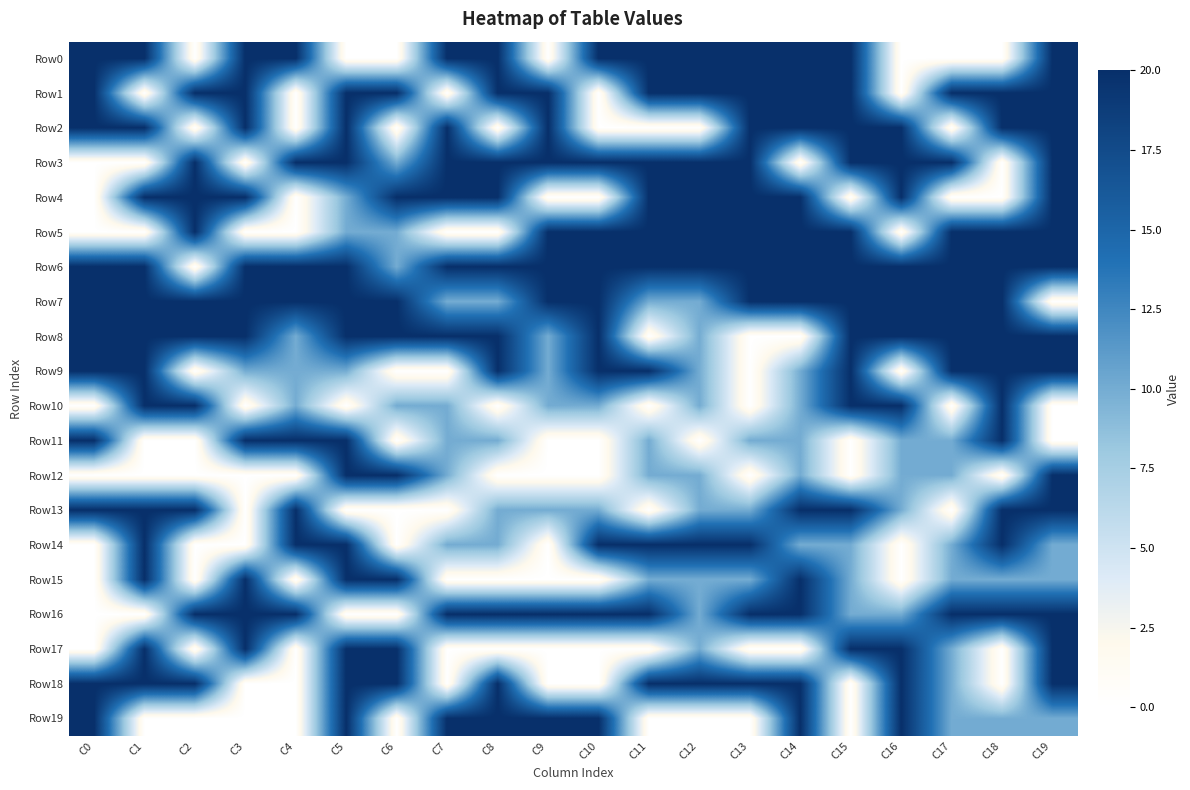

Reading left to right, extract all data points from this chart.

Row0: C0=20	C1=20	C2=0	C3=20	C4=20	C5=0	C6=0	C7=20	C8=20	C9=0	C10=20	C11=20	C12=20	C13=20	C14=20	C15=20	C16=0	C17=0	C18=0	C19=20
Row1: C0=20	C1=0	C2=20	C3=20	C4=0	C5=20	C6=20	C7=0	C8=20	C9=20	C10=0	C11=20	C12=20	C13=20	C14=20	C15=20	C16=0	C17=20	C18=20	C19=20
Row2: C0=20	C1=20	C2=0	C3=20	C4=0	C5=20	C6=0	C7=20	C8=0	C9=20	C10=0	C11=0	C12=0	C13=20	C14=20	C15=20	C16=20	C17=0	C18=20	C19=20
Row3: C0=0	C1=0	C2=20	C3=0	C4=20	C5=20	C6=10	C7=20	C8=20	C9=20	C10=20	C11=20	C12=20	C13=20	C14=0	C15=20	C16=20	C17=20	C18=0	C19=20
Row4: C0=0	C1=20	C2=20	C3=20	C4=0	C5=10	C6=20	C7=20	C8=20	C9=0	C10=0	C11=20	C12=20	C13=20	C14=20	C15=0	C16=20	C17=0	C18=0	C19=20
Row5: C0=0	C1=0	C2=20	C3=0	C4=0	C5=10	C6=10	C7=0	C8=0	C9=20	C10=20	C11=20	C12=20	C13=20	C14=20	C15=20	C16=0	C17=20	C18=20	C19=20
Row6: C0=20	C1=20	C2=0	C3=20	C4=20	C5=20	C6=10	C7=20	C8=20	C9=20	C10=20	C11=20	C12=20	C13=20	C14=20	C15=20	C16=20	C17=20	C18=20	C19=20
Row7: C0=20	C1=20	C2=20	C3=20	C4=20	C5=20	C6=20	C7=10	C8=10	C9=20	C10=20	C11=10	C12=10	C13=20	C14=20	C15=20	C16=20	C17=20	C18=20	C19=0
Row8: C0=20	C1=20	C2=20	C3=20	C4=10	C5=20	C6=20	C7=20	C8=20	C9=10	C10=20	C11=0	C12=10	C13=0	C14=0	C15=20	C16=20	C17=20	C18=20	C19=20
Row9: C0=20	C1=20	C2=0	C3=10	C4=10	C5=10	C6=0	C7=0	C8=20	C9=10	C10=20	C11=20	C12=10	C13=0	C14=10	C15=20	C16=0	C17=20	C18=20	C19=20
Row10: C0=0	C1=20	C2=20	C3=0	C4=10	C5=0	C6=10	C7=10	C8=0	C9=10	C10=10	C11=0	C12=10	C13=0	C14=10	C15=20	C16=20	C17=0	C18=20	C19=0
Row11: C0=20	C1=0	C2=0	C3=20	C4=20	C5=20	C6=0	C7=10	C8=10	C9=0	C10=0	C11=10	C12=0	C13=10	C14=10	C15=0	C16=10	C17=10	C18=20	C19=0
Row12: C0=0	C1=0	C2=0	C3=0	C4=0	C5=20	C6=20	C7=10	C8=0	C9=0	C10=0	C11=10	C12=10	C13=0	C14=10	C15=0	C16=10	C17=10	C18=0	C19=20
Row13: C0=20	C1=20	C2=20	C3=0	C4=20	C5=0	C6=0	C7=0	C8=10	C9=10	C10=10	C11=0	C12=10	C13=10	C14=20	C15=20	C16=10	C17=0	C18=20	C19=20
Row14: C0=0	C1=20	C2=0	C3=0	C4=20	C5=20	C6=0	C7=10	C8=10	C9=0	C10=20	C11=20	C12=20	C13=20	C14=10	C15=10	C16=0	C17=10	C18=20	C19=10
Row15: C0=0	C1=20	C2=0	C3=20	C4=0	C5=20	C6=20	C7=0	C8=0	C9=0	C10=0	C11=10	C12=10	C13=10	C14=20	C15=10	C16=0	C17=10	C18=10	C19=10
Row16: C0=0	C1=0	C2=20	C3=20	C4=20	C5=0	C6=0	C7=20	C8=20	C9=20	C10=20	C11=20	C12=10	C13=20	C14=20	C15=10	C16=10	C17=20	C18=20	C19=20
Row17: C0=0	C1=20	C2=0	C3=20	C4=0	C5=20	C6=20	C7=0	C8=0	C9=0	C10=0	C11=0	C12=10	C13=0	C14=0	C15=20	C16=20	C17=10	C18=0	C19=20
Row18: C0=20	C1=20	C2=20	C3=0	C4=0	C5=20	C6=20	C7=0	C8=20	C9=0	C10=0	C11=20	C12=20	C13=20	C14=20	C15=0	C16=20	C17=10	C18=0	C19=20
Row19: C0=20	C1=0	C2=0	C3=0	C4=0	C5=20	C6=0	C7=20	C8=20	C9=20	C10=20	C11=0	C12=0	C13=0	C14=20	C15=0	C16=20	C17=10	C18=10	C19=10